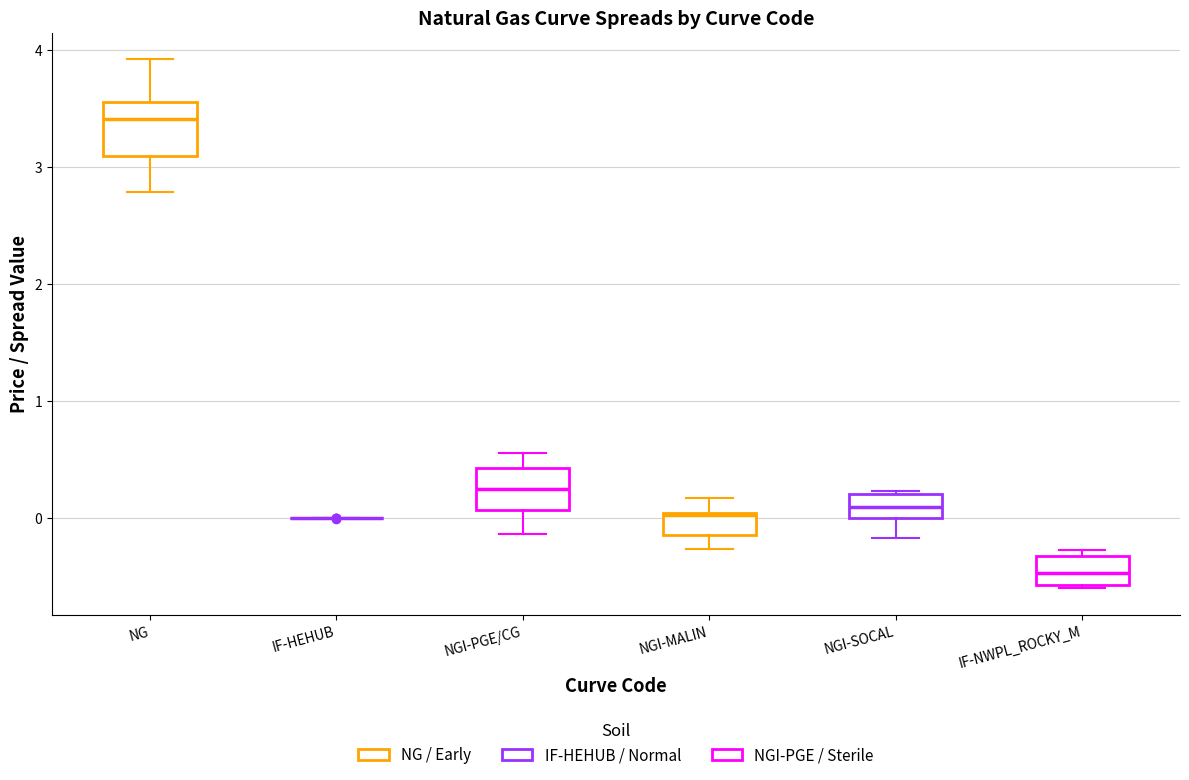

Where does the upper whisker of the box for NG end on the y-axis? The values are not printed on the chart, so give them approximately, as read against the axis.

3.9